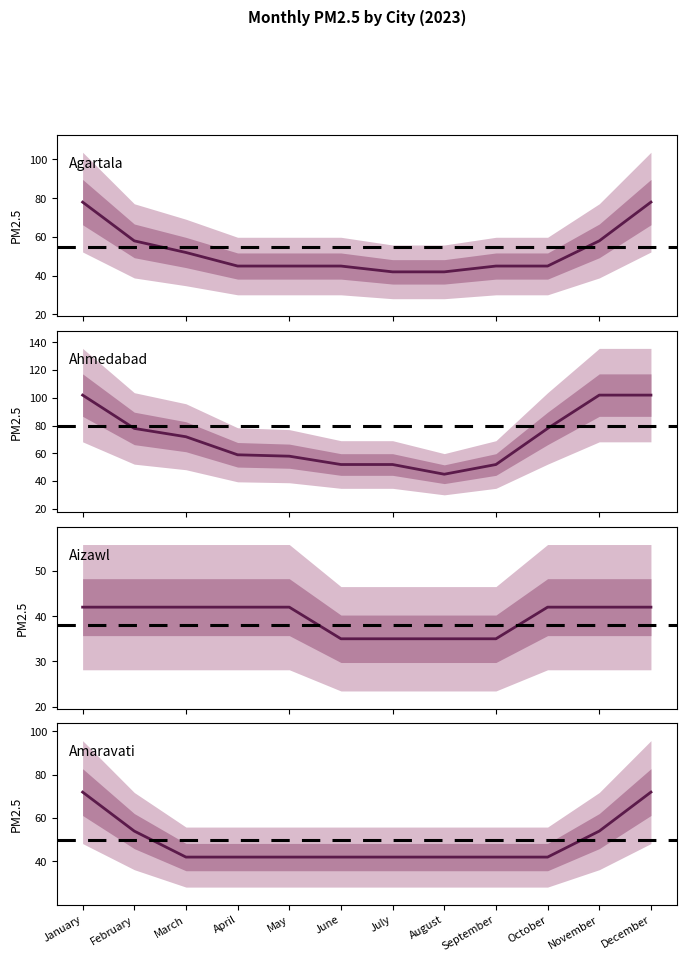

What is the difference between the highest and lowest values at October?

36